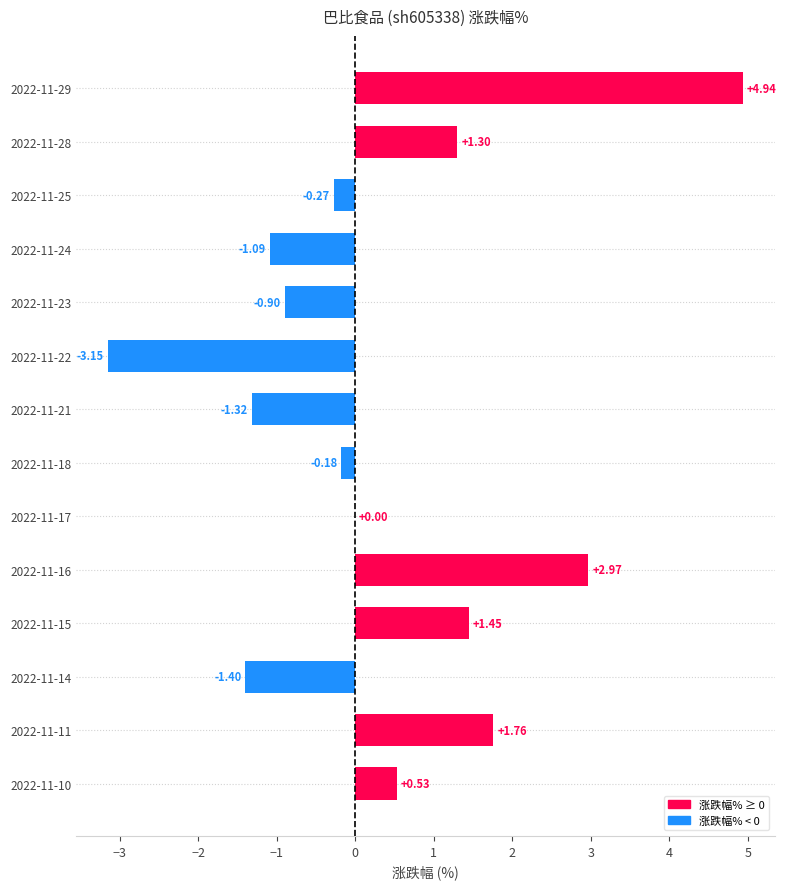

Does the chart contain stacked bars?

No